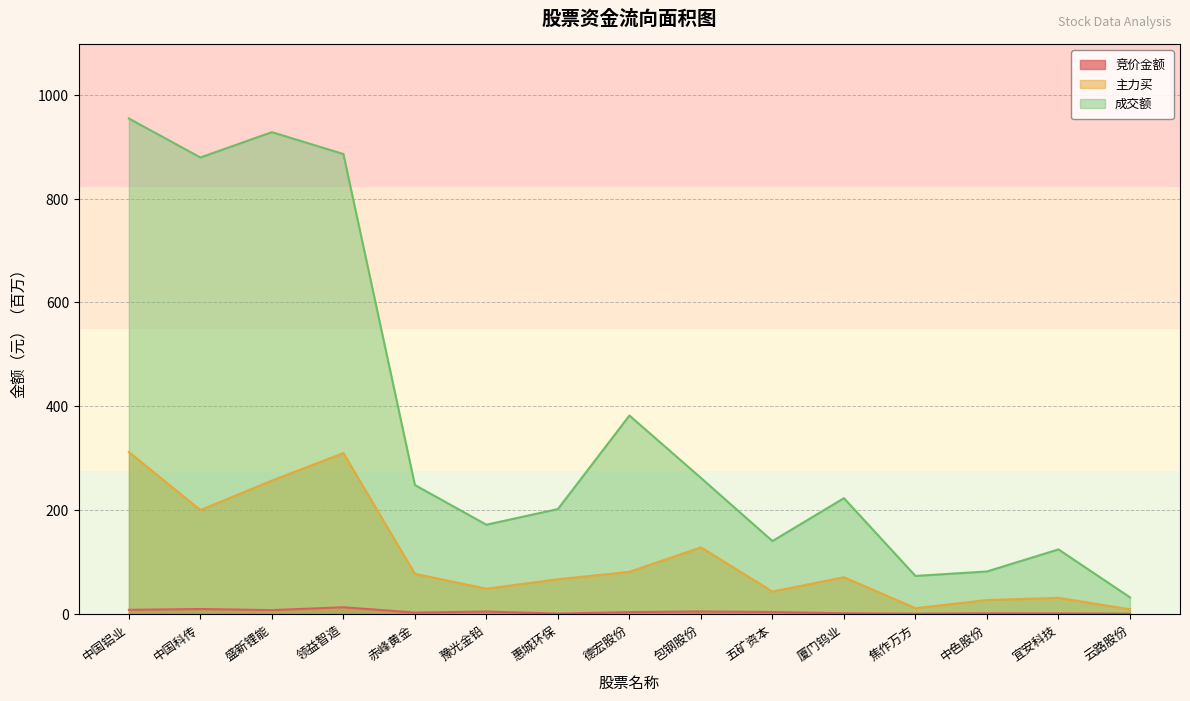

List the series in order of their overall mean, highest first.

成交额, 主力买, 竞价金额